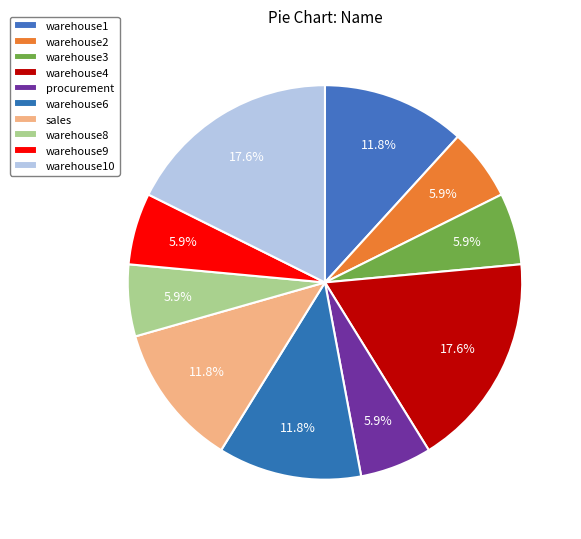

True or false: warehouse6 accounts for 22% of the total.

False